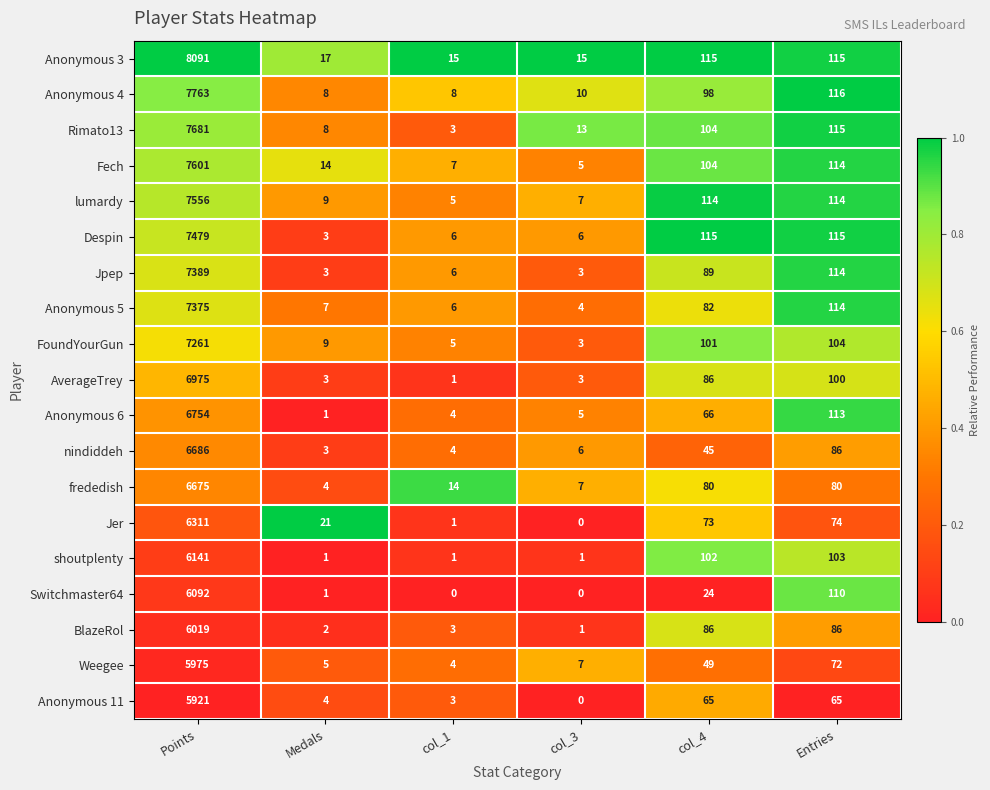

Which category has the highest value across all series?

Points